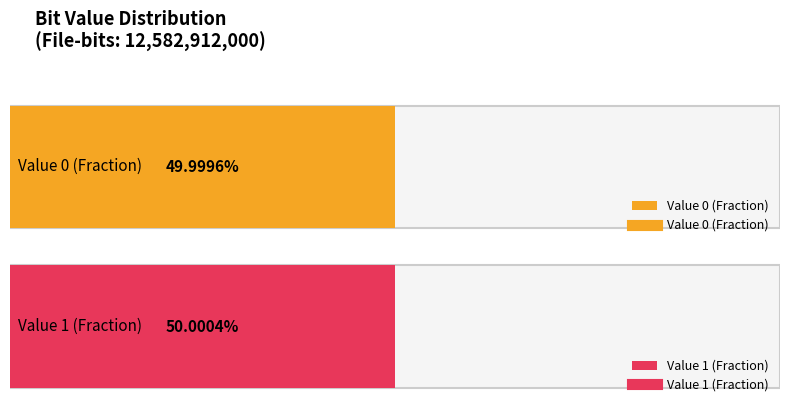

List the labels in order of Fraction value, largest first.

1, 0